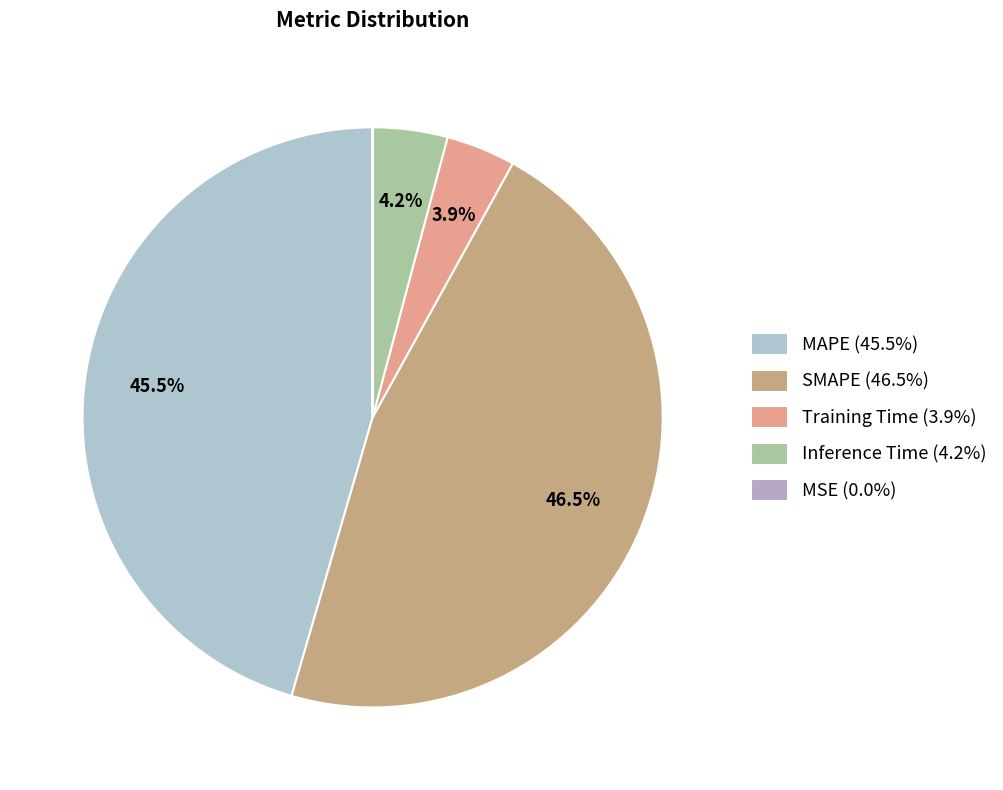

Is the sum of SMAPE and MSE greater than half?

No